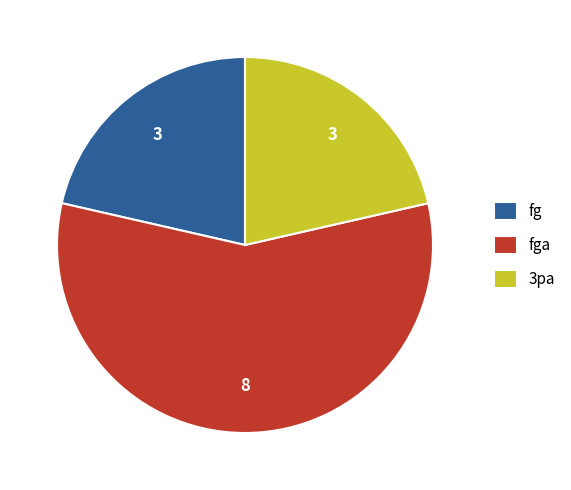

Which has a higher value, 3pa or fga?

fga